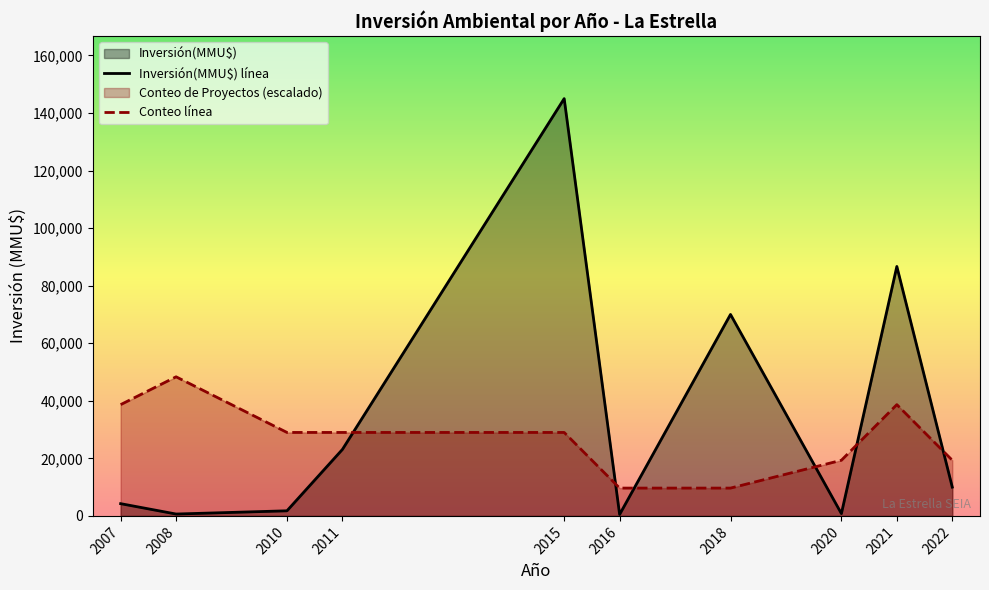

After their last crossing, which series has the higher values: Inversión(MMU$) línea or Conteo línea?

Conteo línea